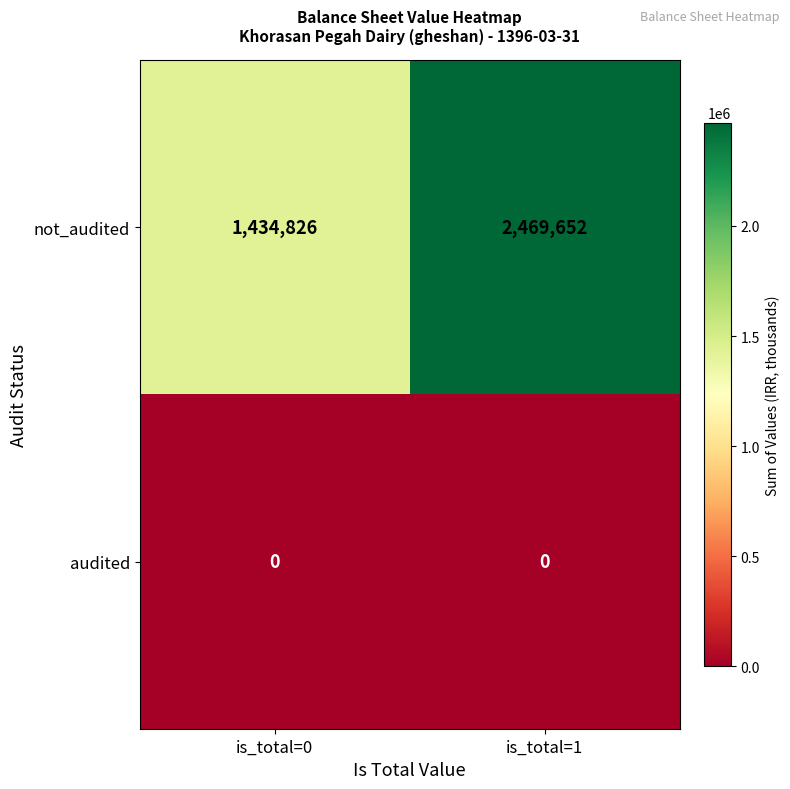

What is the sum of the not_audited values at is_total=1 and is_total=0?

3904478